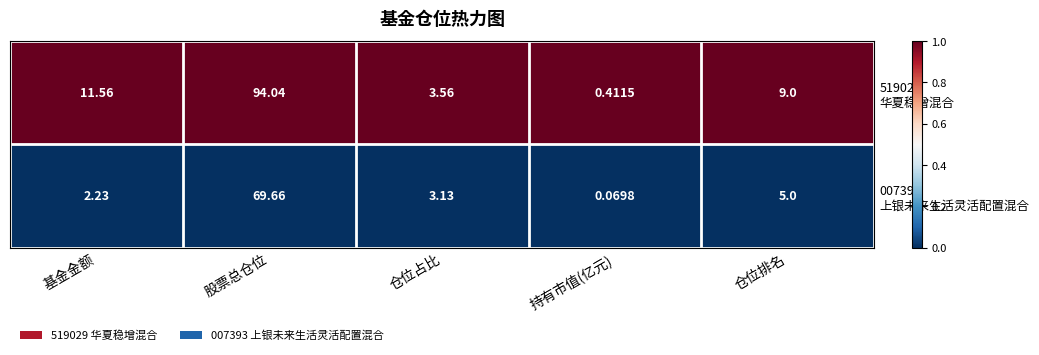

At which category is the sum across all series the highest?

股票总仓位